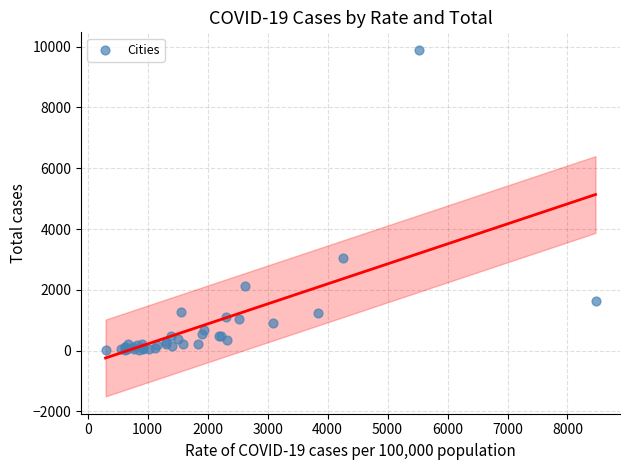

What Y value in the scatter plot is closest to 4954?

3060